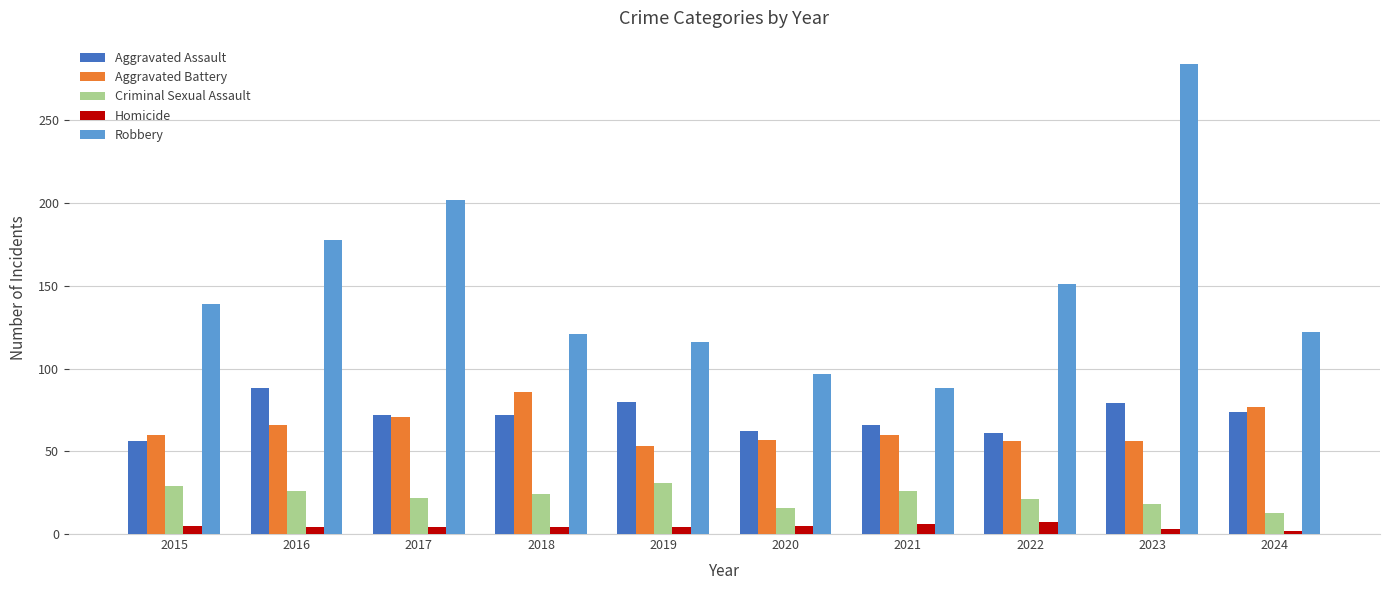

The Aggravated Assault series shows 114 at 2017. True or false?

False